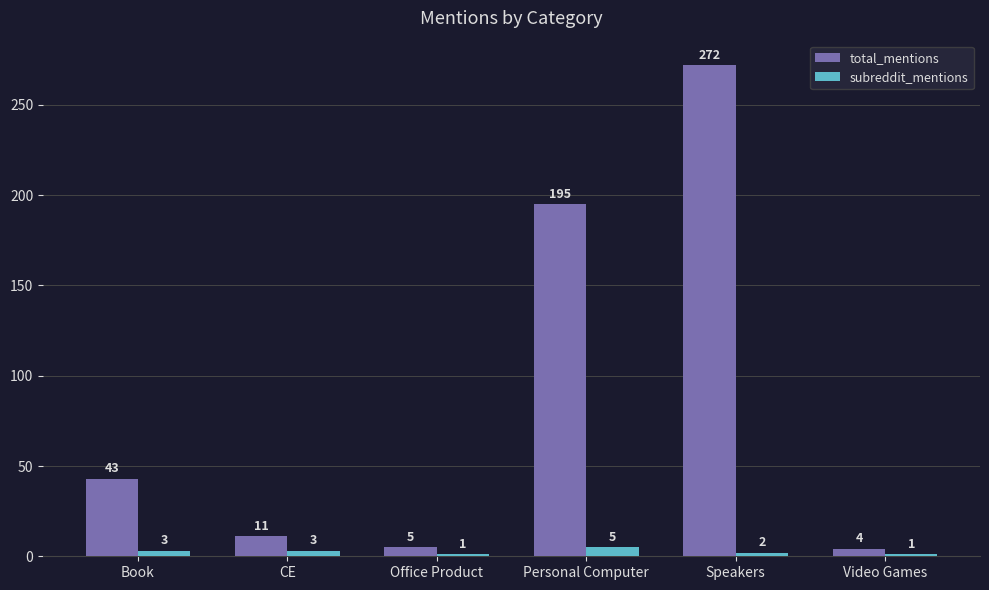

What is the label of the 1st bar from the right?

Video Games